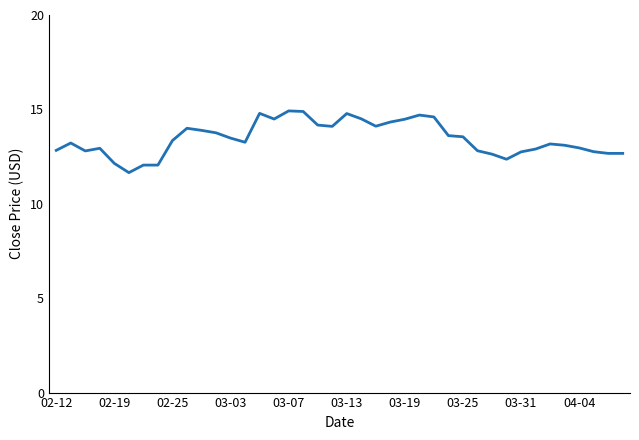

Does the chart display data point markers on the line(s)?

No